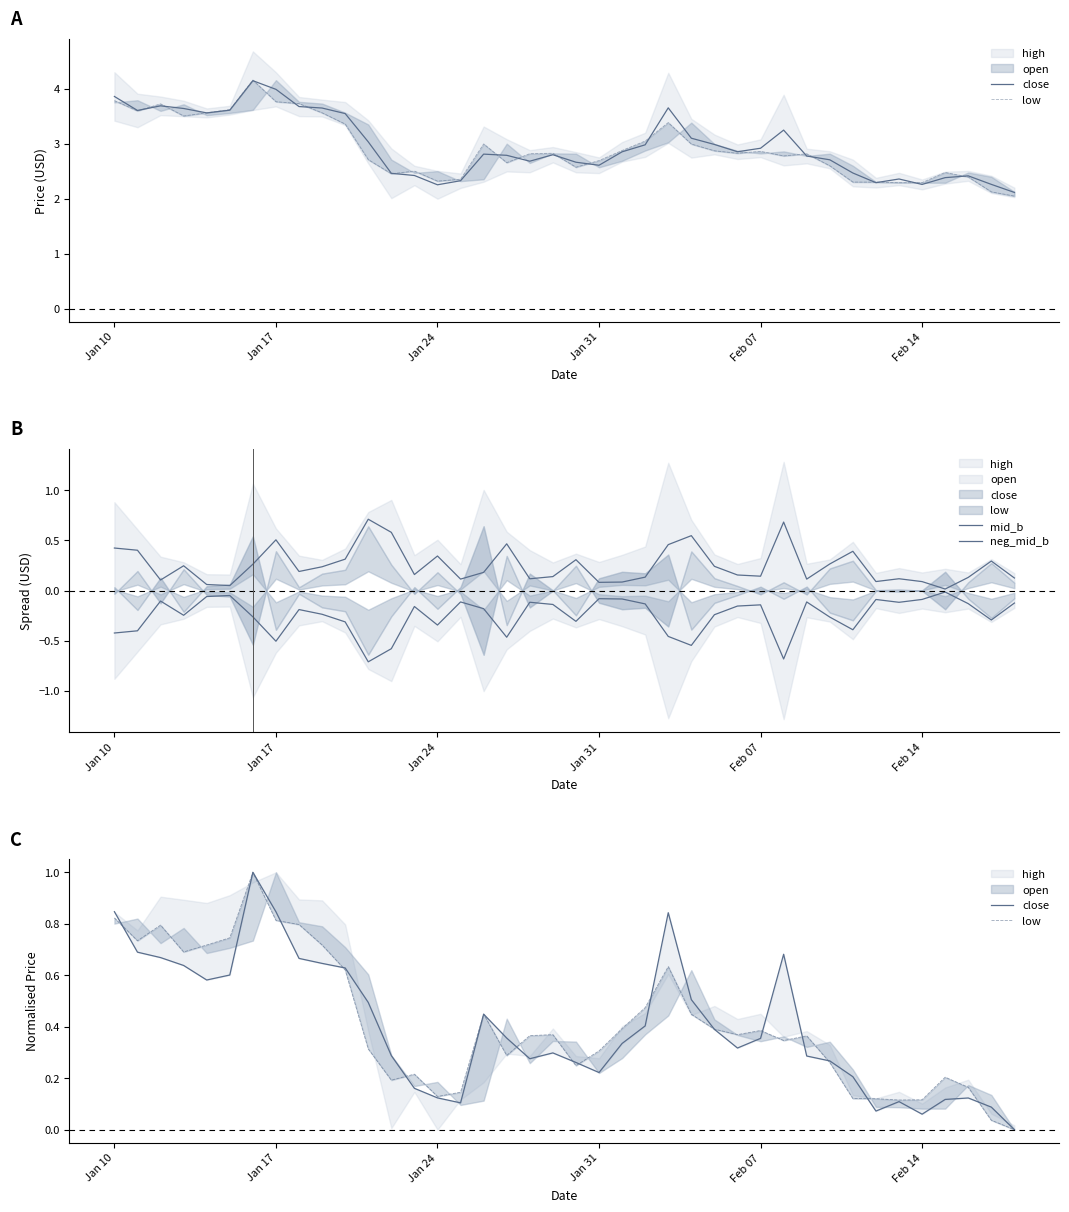

True or false: close and neg_mid_b cross at least once.

False